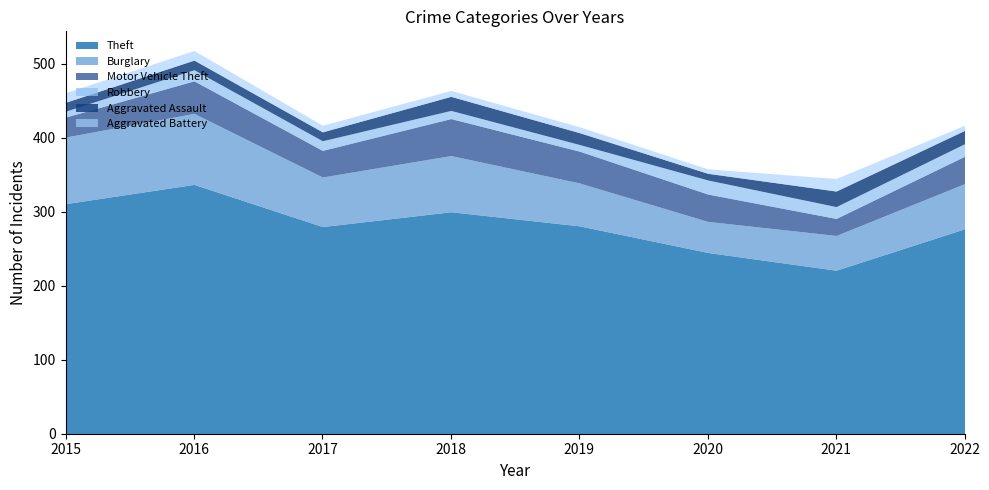

At which label does Theft first exceed 281?

2015